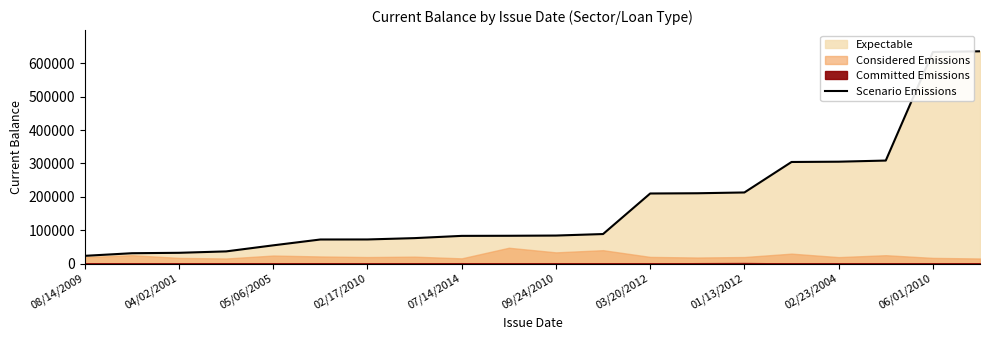

What is the difference between the second highest and second lowest values?

602926